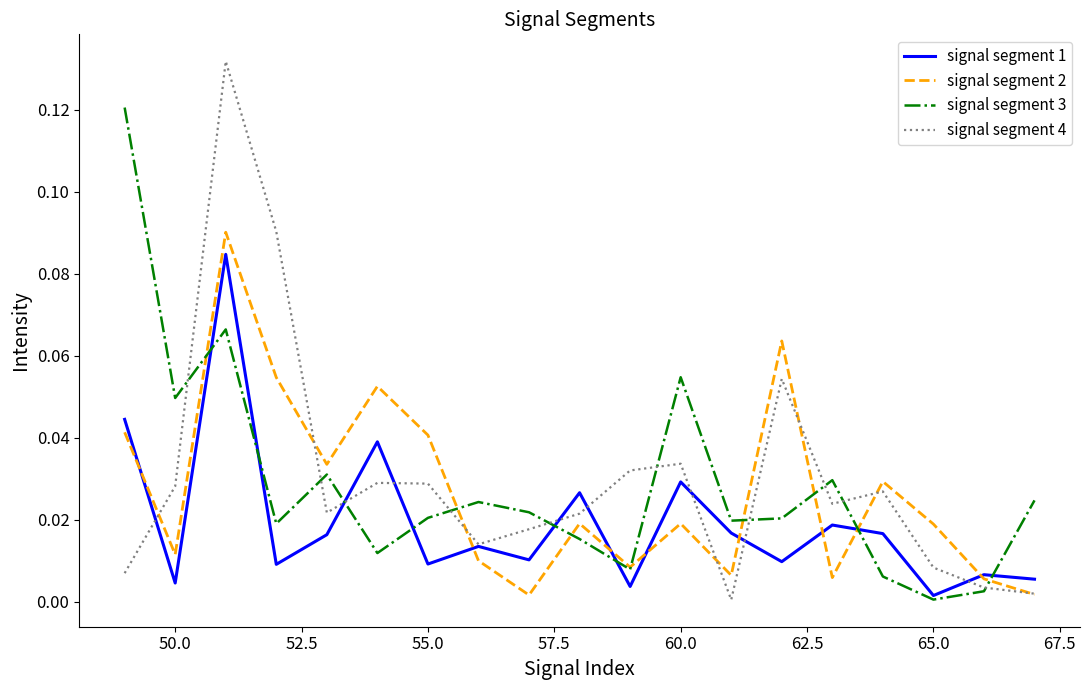

Does the chart have visible grid lines?

No